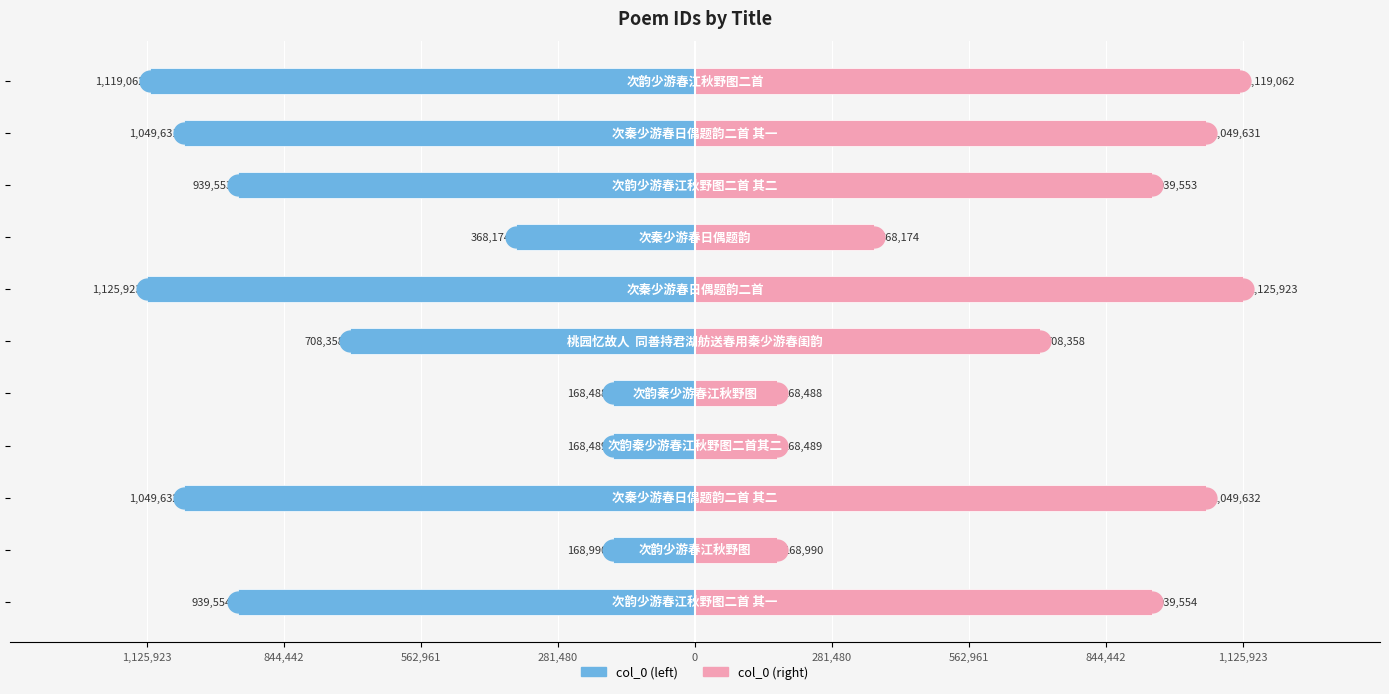

What is the minimum value for col_0 (left)?

-1125923